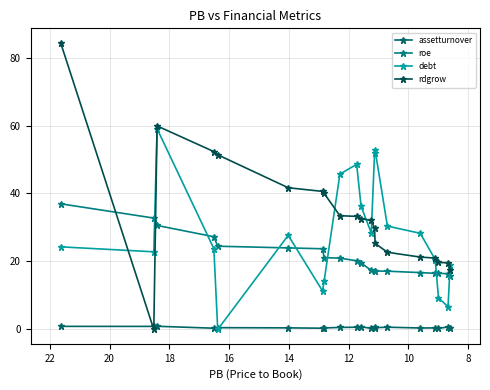

At how many categories does at least one series exceed 73?

1